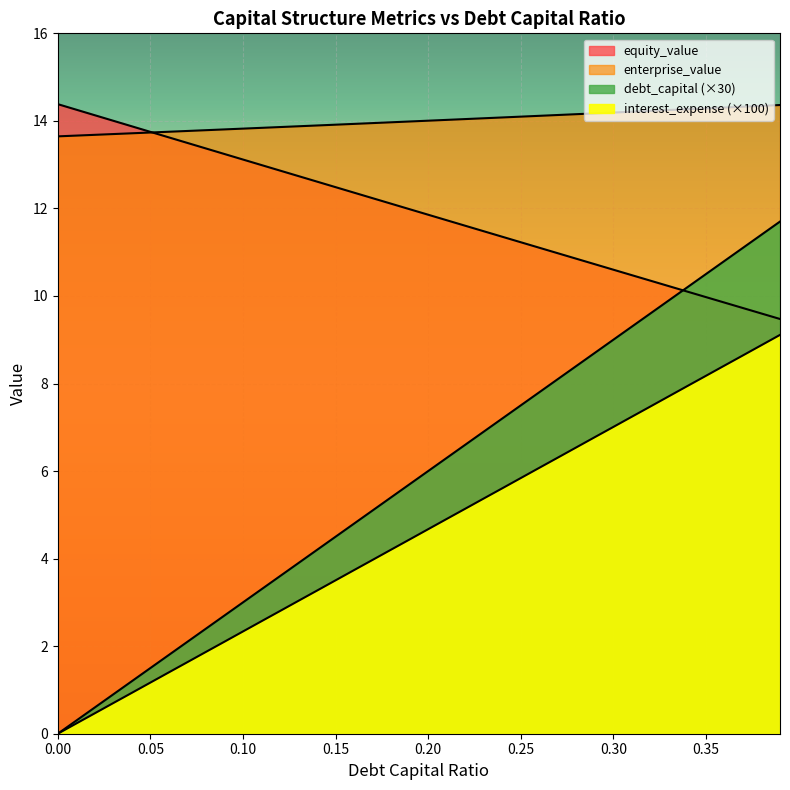

What is the sum of all debt_capital values?

234.0